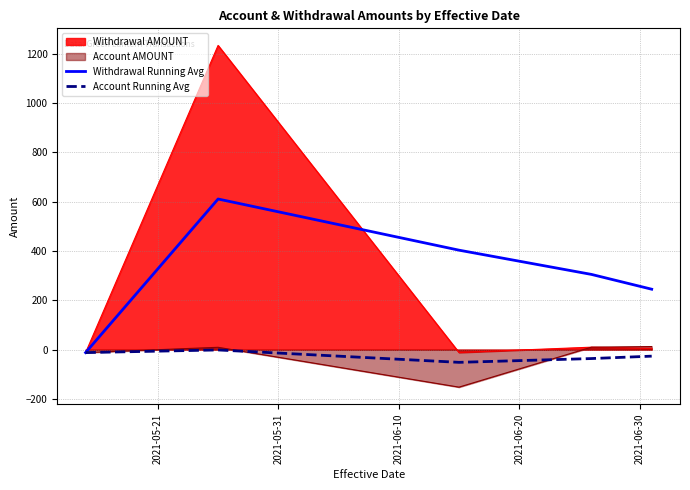

What is the difference between the maximum and minimum values in the Withdrawal Running Avg series?

623.0